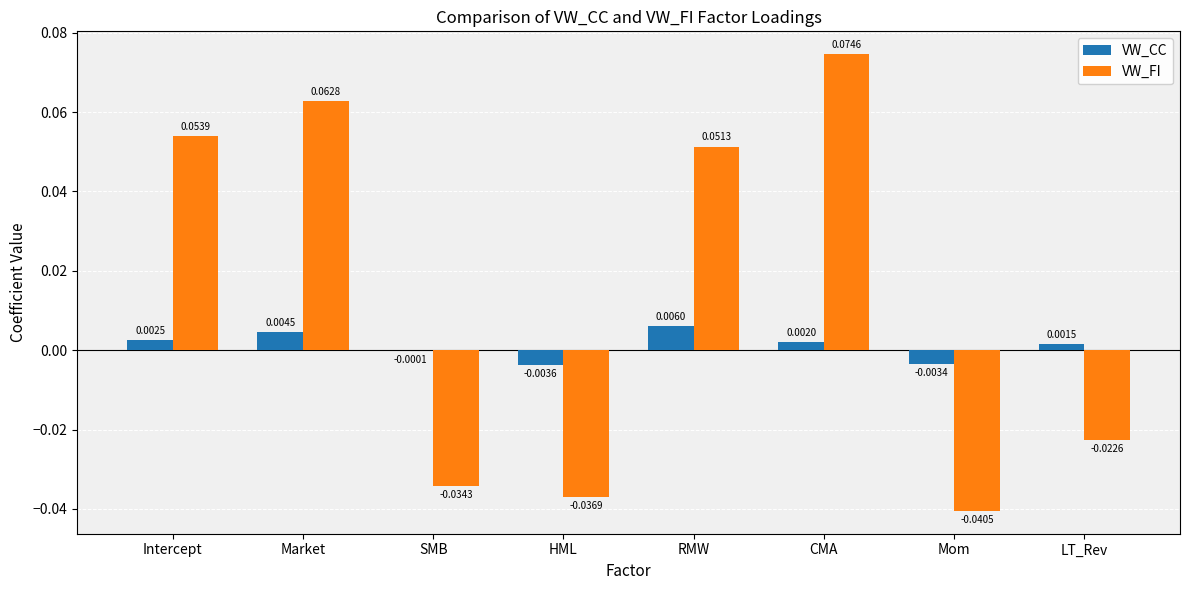

How many data points in VW_FI are above 0?

4